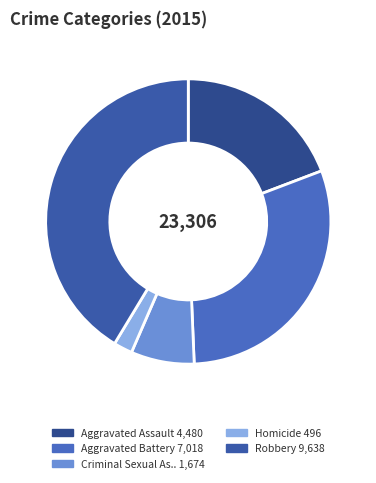

To the nearest percent, what is the difference between the largest and smallest slice percentages?

39%